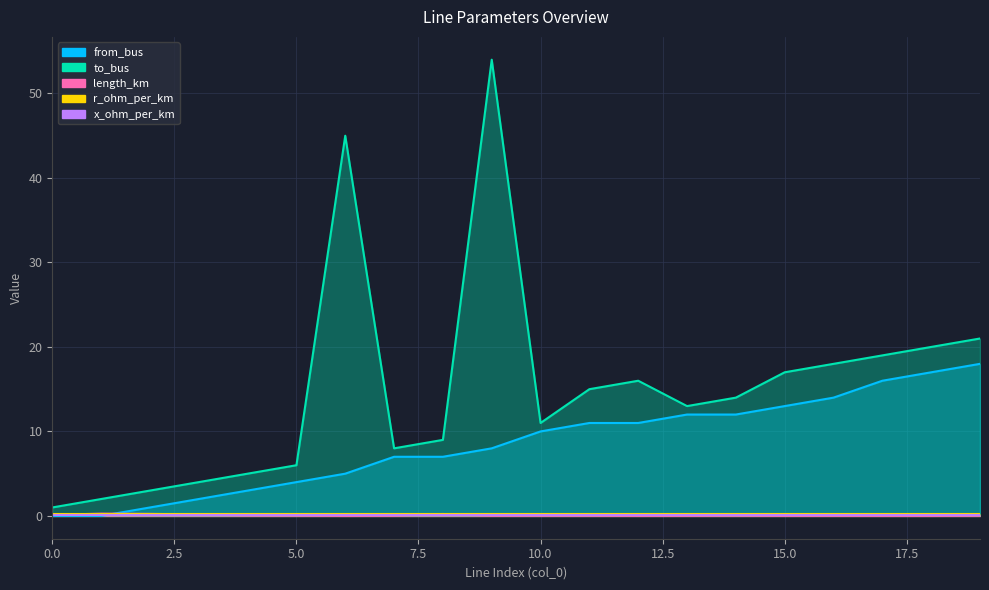

What is the value of the to_bus point at the 2nd from the left?

2.0